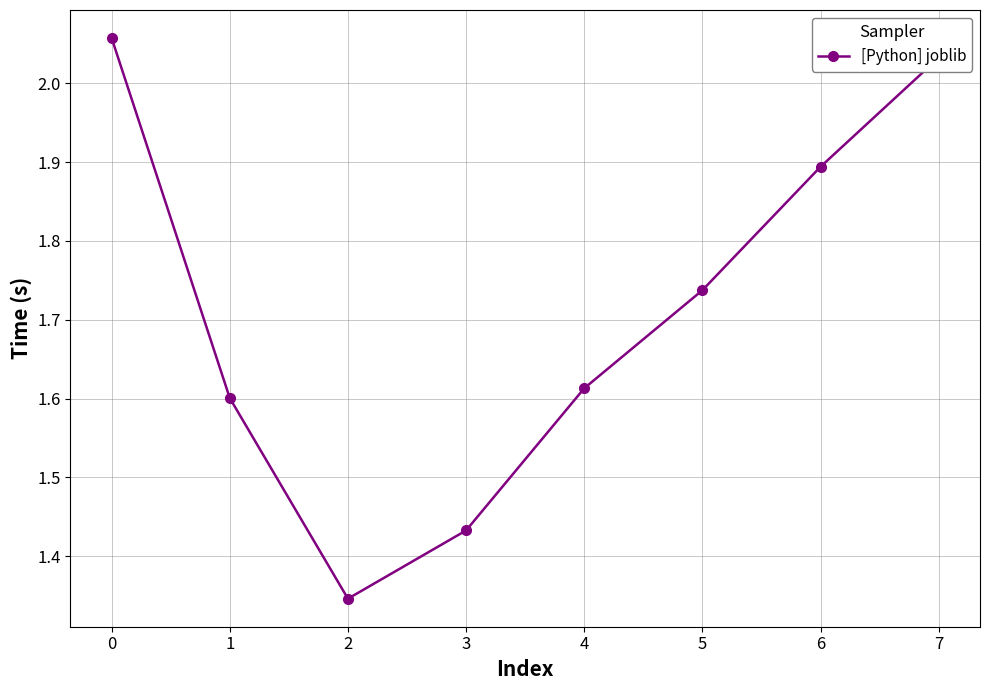

True or false: the data shows 0.7 at 2.

False